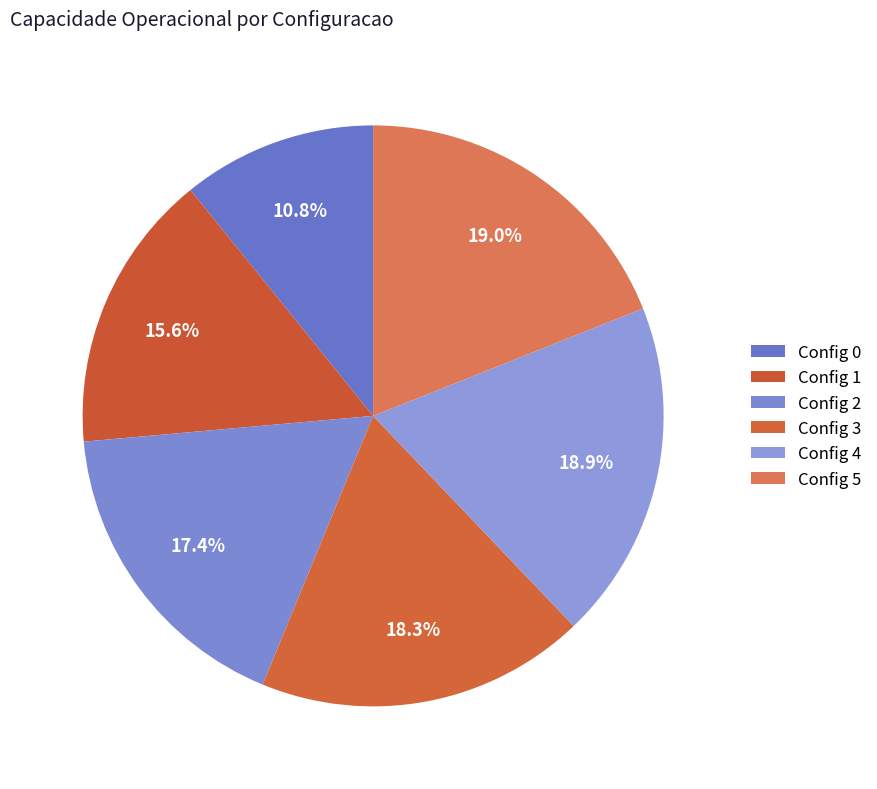

Count the number of slices in the pie.

6